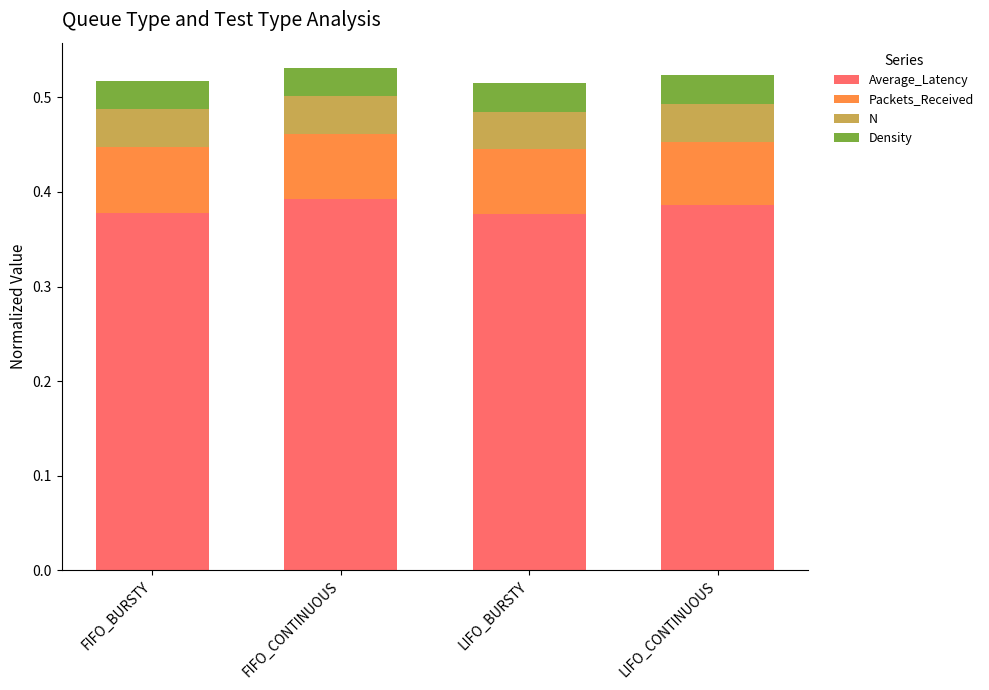

What is the total value across all series at LIFO_CONTINUOUS?

0.5